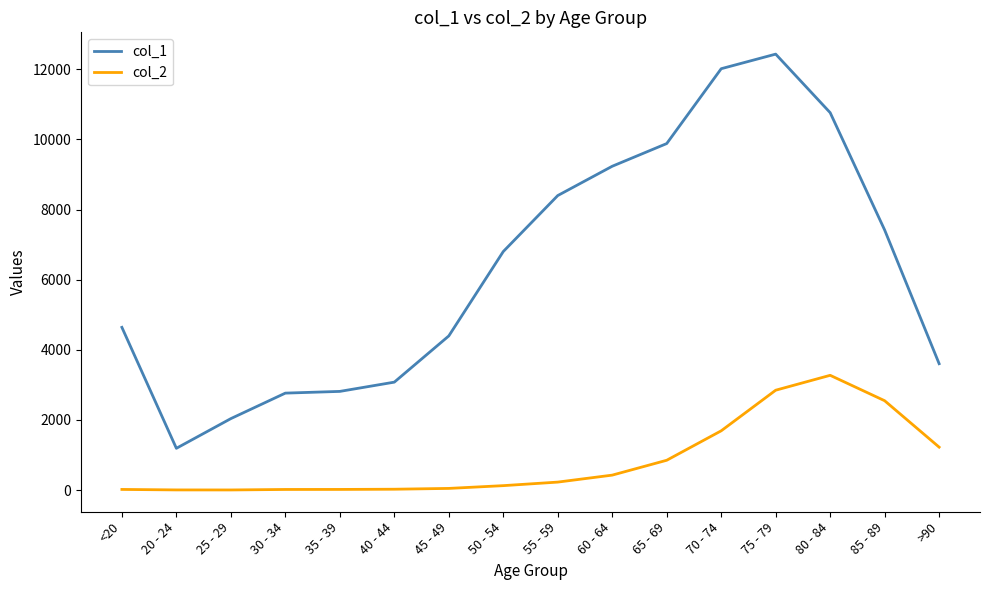

Does the chart display data point markers on the line(s)?

No